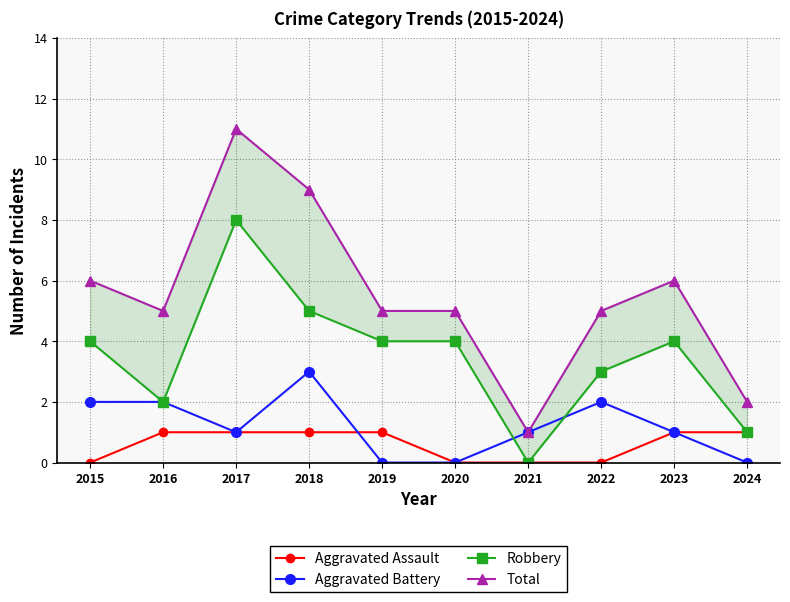

Which series has the largest total across all categories?

Total